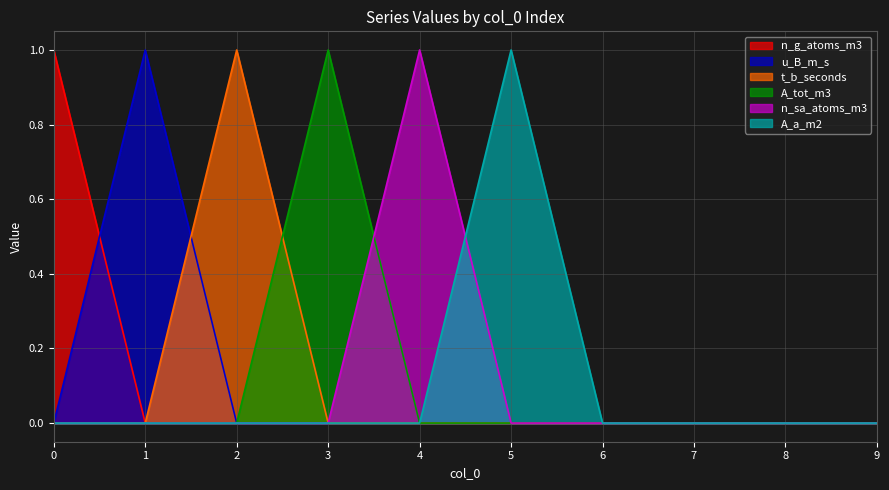

Which series has the widest spread of values?

n_g_atoms_m3